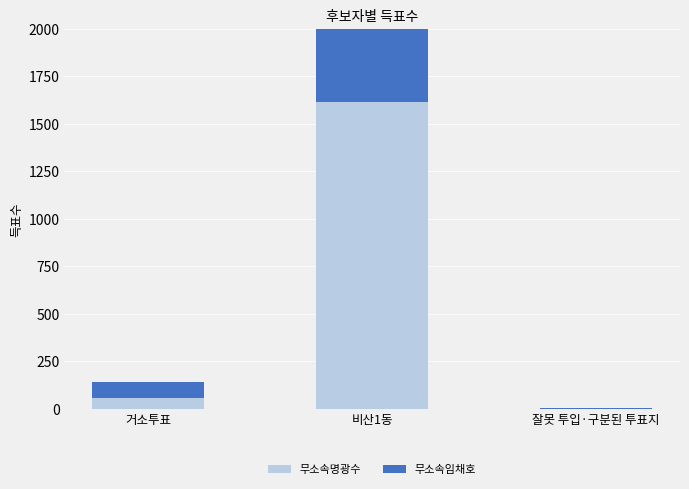

What is the minimum value shown in the chart?

2